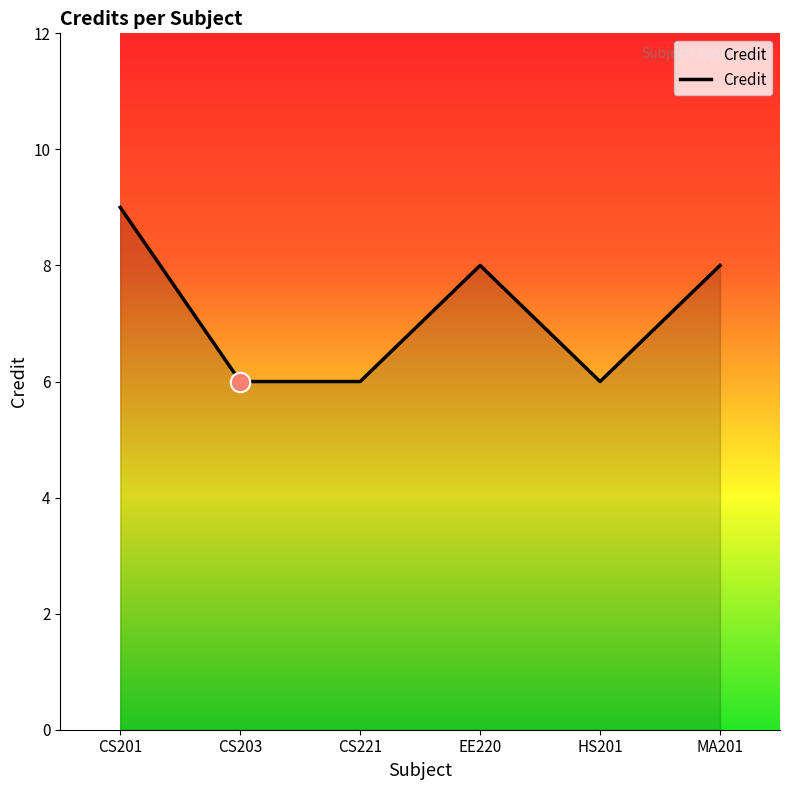

What position from the right is HS201?

2